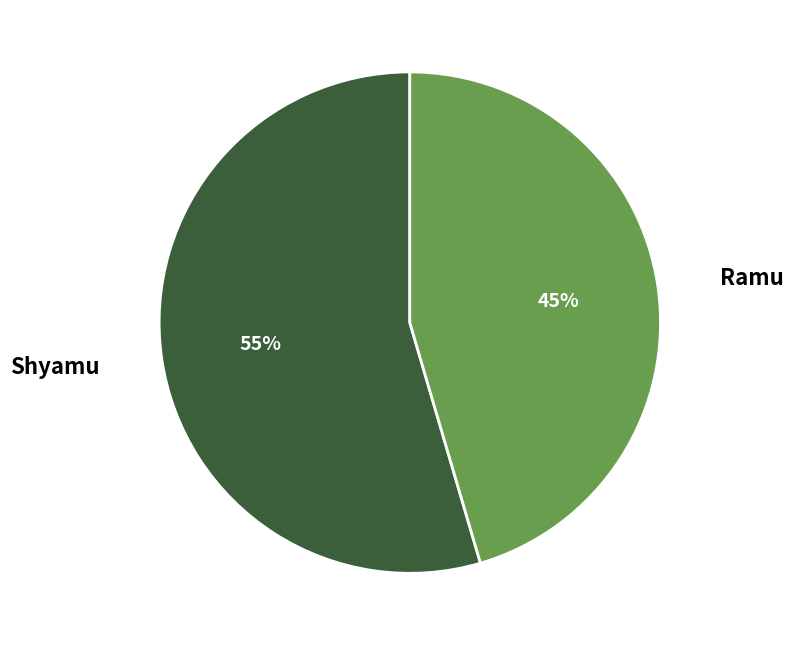

Which category has the smallest portion of the pie?

Ramu